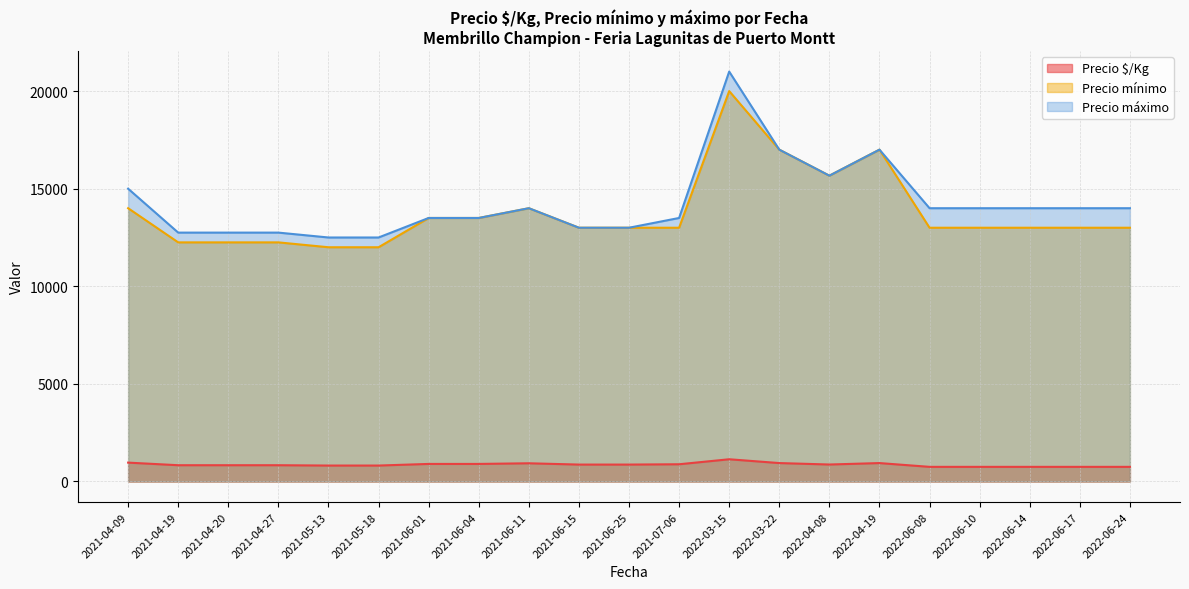

What is the smallest value displayed?

750